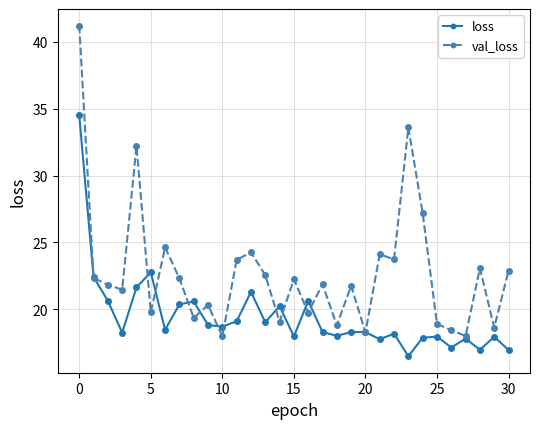

What is the maximum value for loss?

34.5